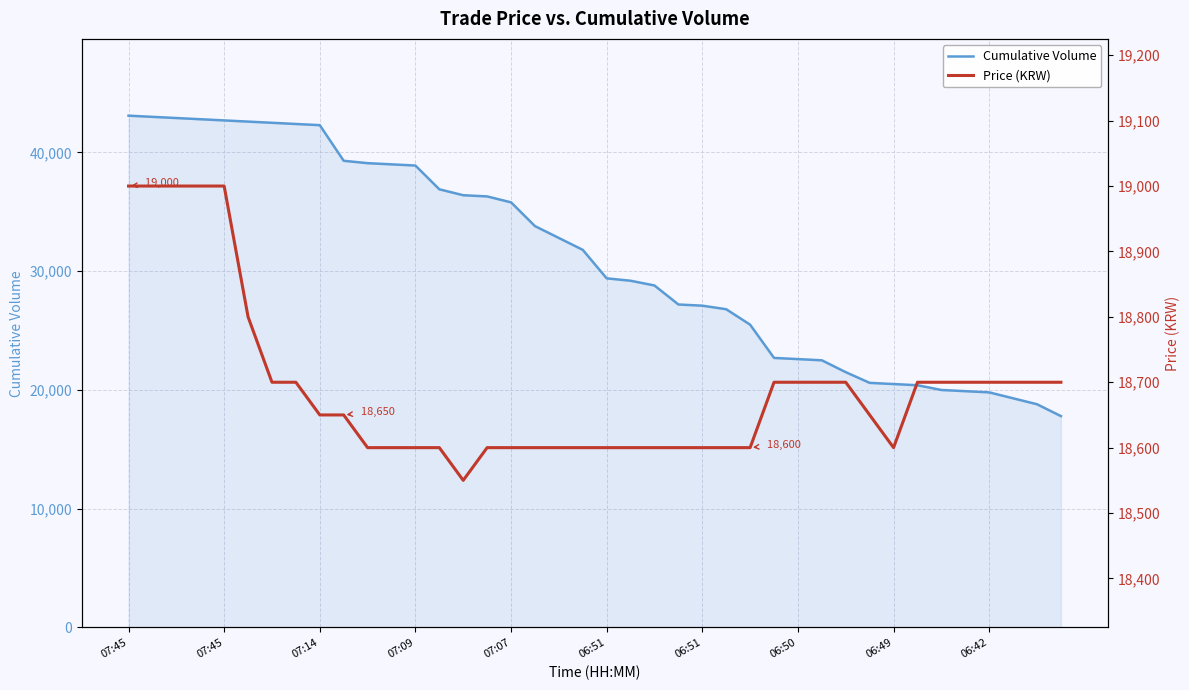

Count the number of categories in the chart.

40